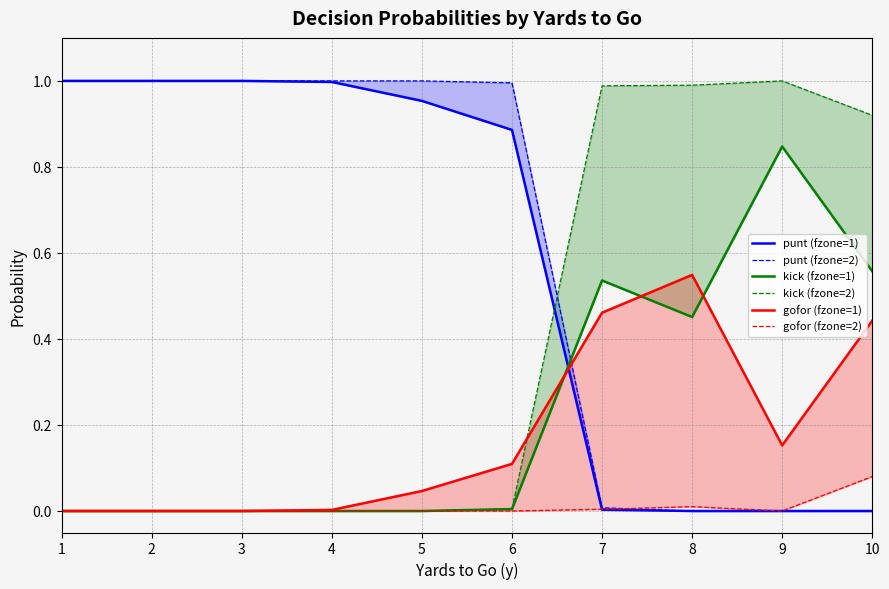

Which series has the largest range (max minus min)?

punt (fzone=1)